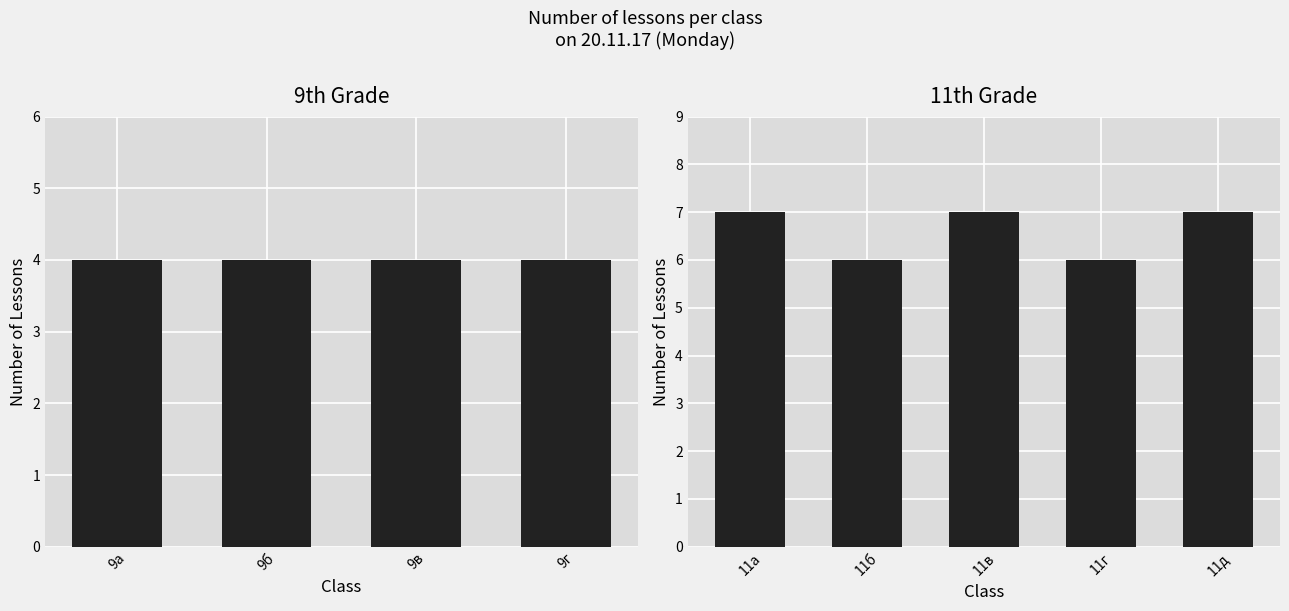

How many values are below 7?

2